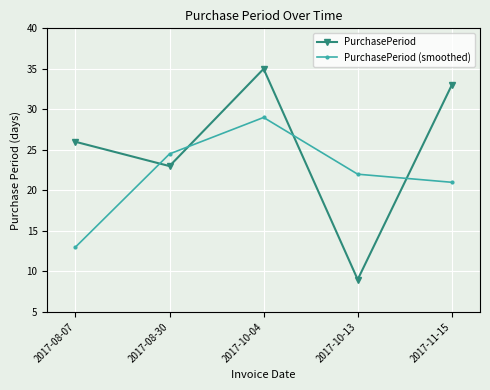

What is the difference between the second highest and minimum values in the PurchasePeriod (smoothed) series?

11.5